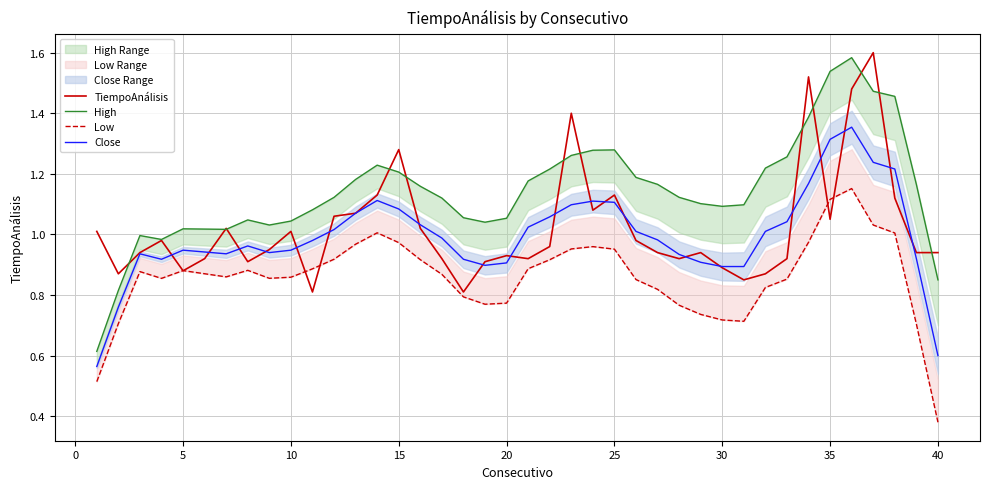

The value of TiempoAnálisis at 5 is 0.6. True or false?

False